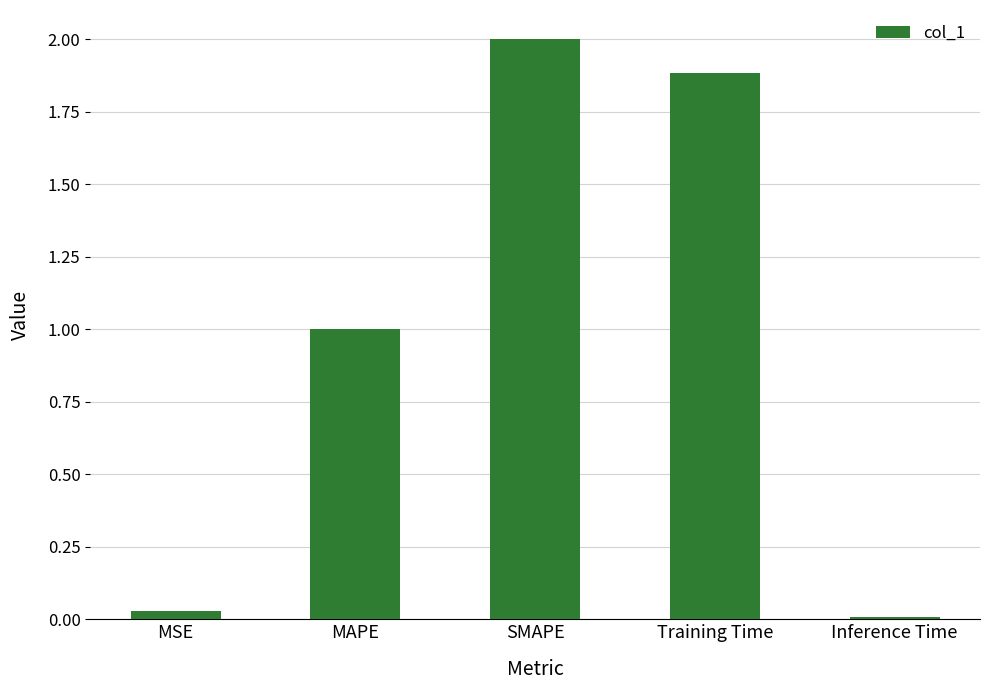

What is the sum of all values?

4.9